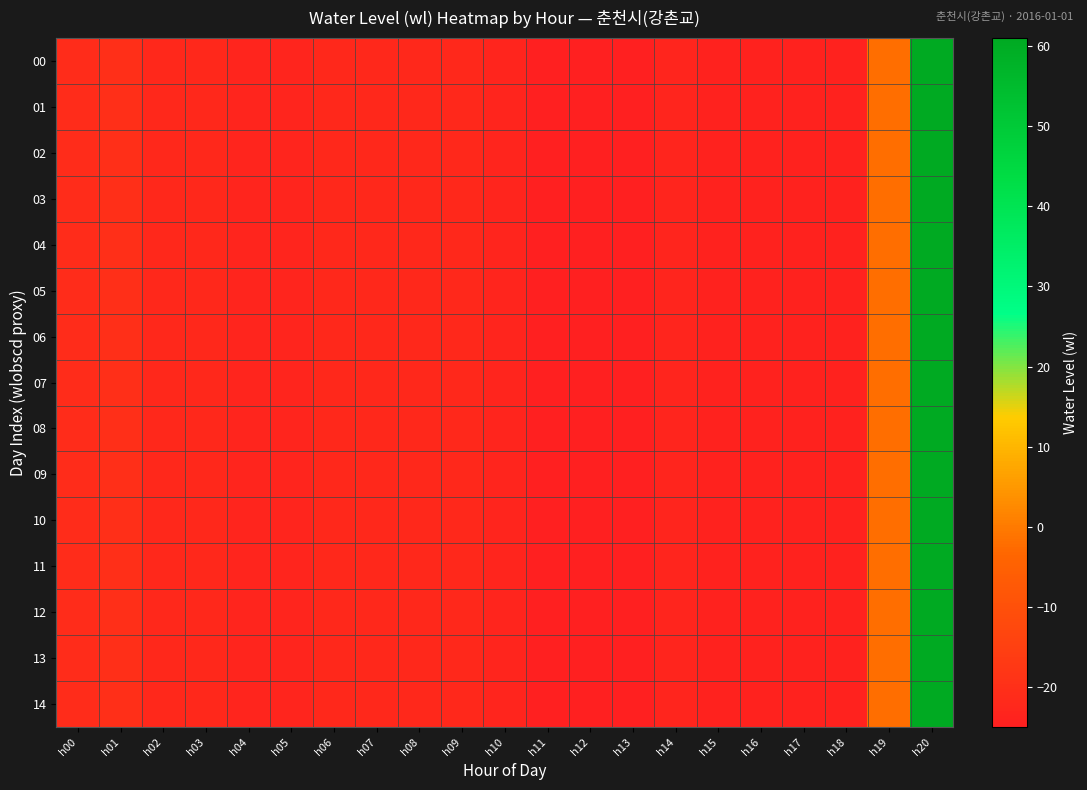

How many series are shown in this chart?

15